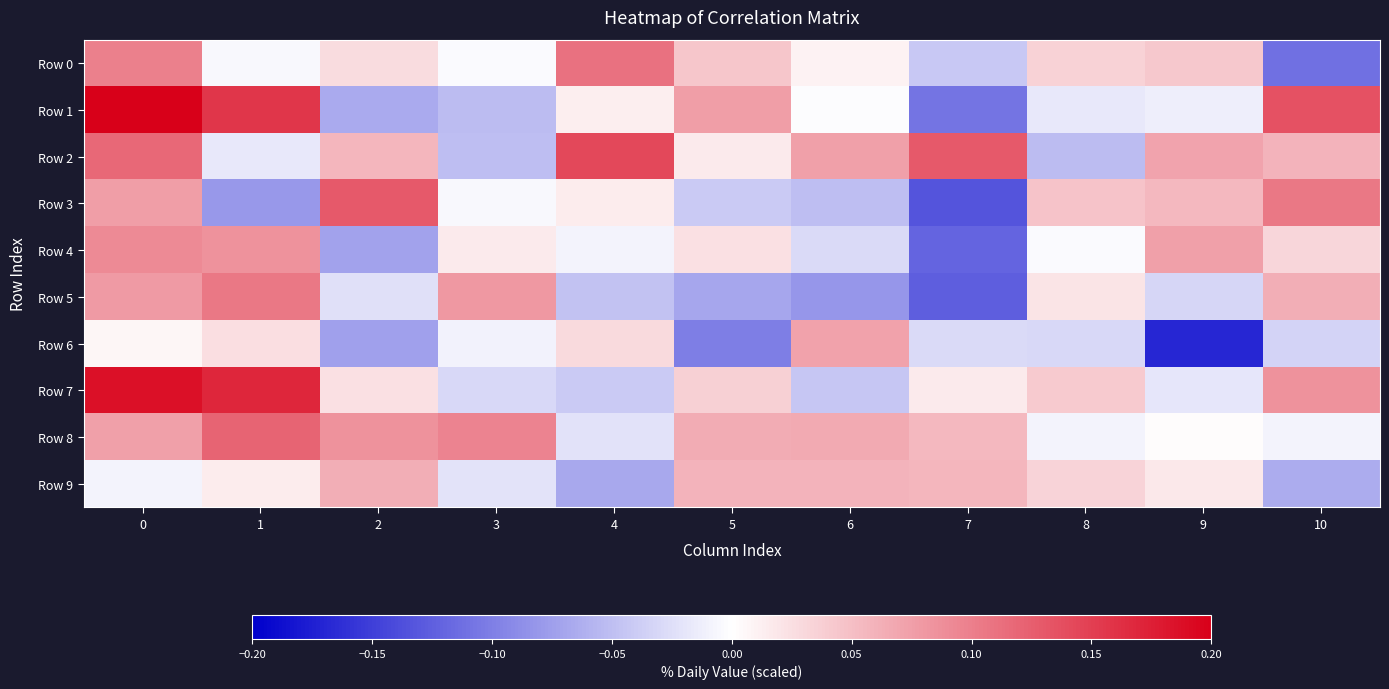

Reading left to right, transcribe all the data shown in this chart.

Row 0: 0=0.1	1=-0.0	2=0.0	3=-0.0	4=0.1	5=0.0	6=0.0	7=-0.0	8=0.0	9=0.0	10=-0.1
Row 1: 0=0.2	1=0.2	2=-0.1	3=-0.1	4=0.0	5=0.1	6=-0.0	7=-0.1	8=-0.0	9=-0.0	10=0.1
Row 2: 0=0.1	1=-0.0	2=0.1	3=-0.1	4=0.1	5=0.0	6=0.1	7=0.1	8=-0.1	9=0.1	10=0.1
Row 3: 0=0.1	1=-0.1	2=0.1	3=-0.0	4=0.0	5=-0.0	6=-0.1	7=-0.1	8=0.0	9=0.1	10=0.1
Row 4: 0=0.1	1=0.1	2=-0.1	3=0.0	4=-0.0	5=0.0	6=-0.0	7=-0.1	8=-0.0	9=0.1	10=0.0
Row 5: 0=0.1	1=0.1	2=-0.0	3=0.1	4=-0.0	5=-0.1	6=-0.1	7=-0.1	8=0.0	9=-0.0	10=0.1
Row 6: 0=0.0	1=0.0	2=-0.1	3=-0.0	4=0.0	5=-0.1	6=0.1	7=-0.0	8=-0.0	9=-0.2	10=-0.0
Row 7: 0=0.2	1=0.2	2=0.0	3=-0.0	4=-0.0	5=0.0	6=-0.0	7=0.0	8=0.0	9=-0.0	10=0.1
Row 8: 0=0.1	1=0.1	2=0.1	3=0.1	4=-0.0	5=0.1	6=0.1	7=0.1	8=-0.0	9=0.0	10=-0.0
Row 9: 0=-0.0	1=0.0	2=0.1	3=-0.0	4=-0.1	5=0.1	6=0.1	7=0.1	8=0.0	9=0.0	10=-0.1